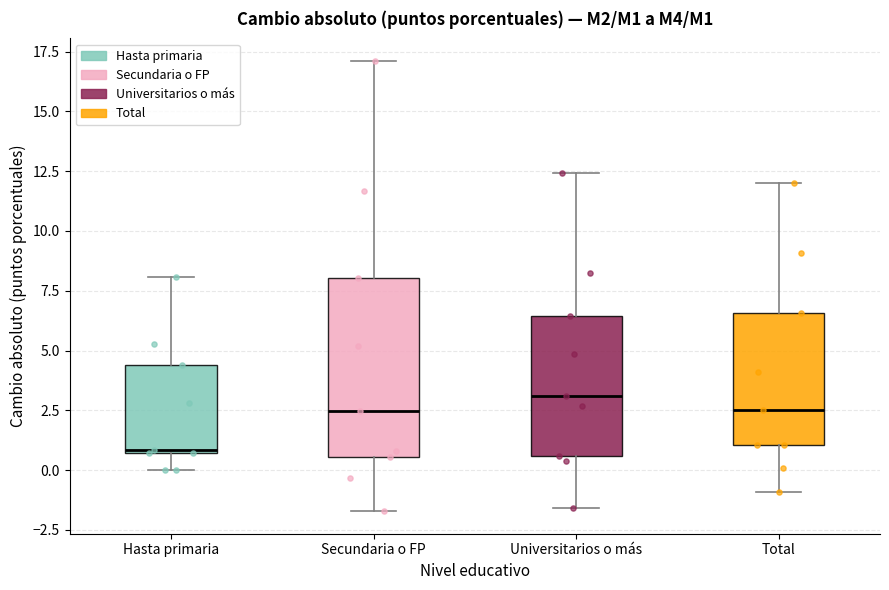

Reading left to right, transcribe this box plot: for each box, give where its median line is, the range the box spans, and where its two whiskers end, as read against the y-axis. The values are not printed on the chart, so give them approximately, as read against the axis.

Hasta primaria: median 1.0, box 0.5 to 4.5, whiskers 0.0 to 8.0
Secundaria o FP: median 2.5, box 0.5 to 8.0, whiskers -1.5 to 17.0
Universitarios o más: median 3.0, box 0.5 to 6.5, whiskers -1.5 to 12.5
Total: median 2.5, box 1.0 to 6.5, whiskers -1.0 to 12.0